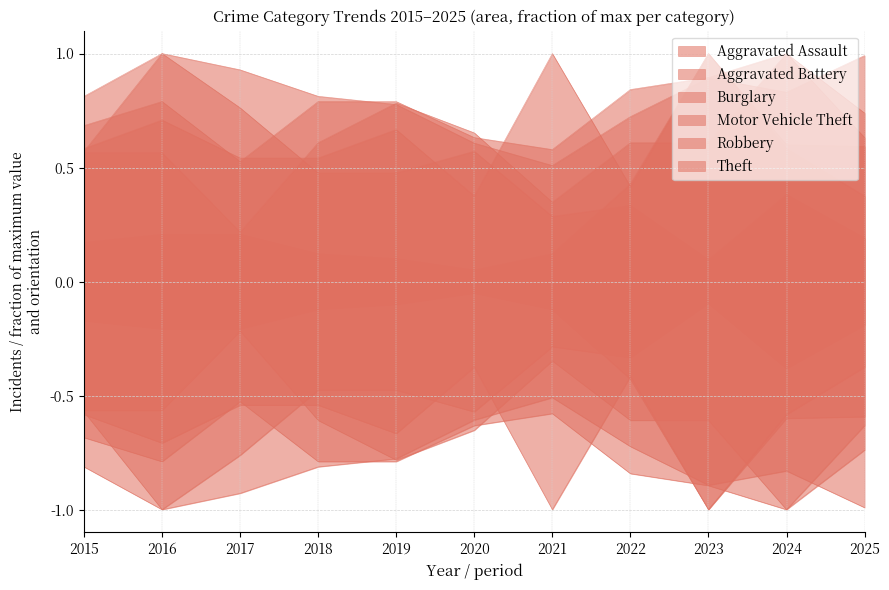

Where is the first local minimum for Aggravated Battery?

2016